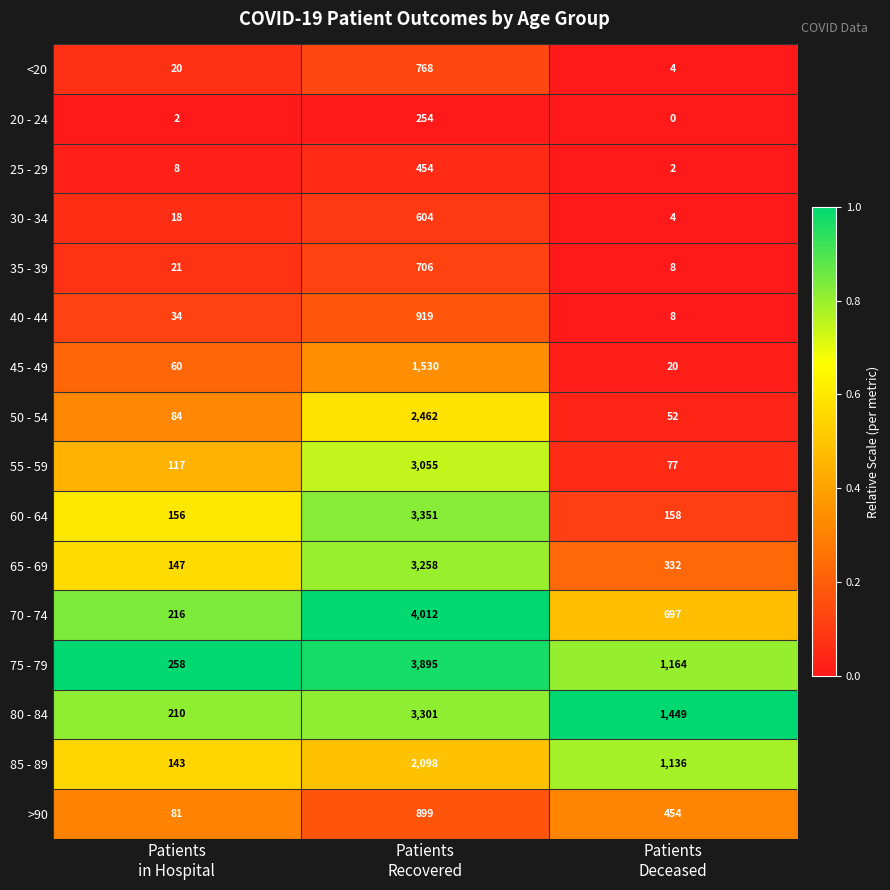

Which series has the widest spread of values?

70 - 74